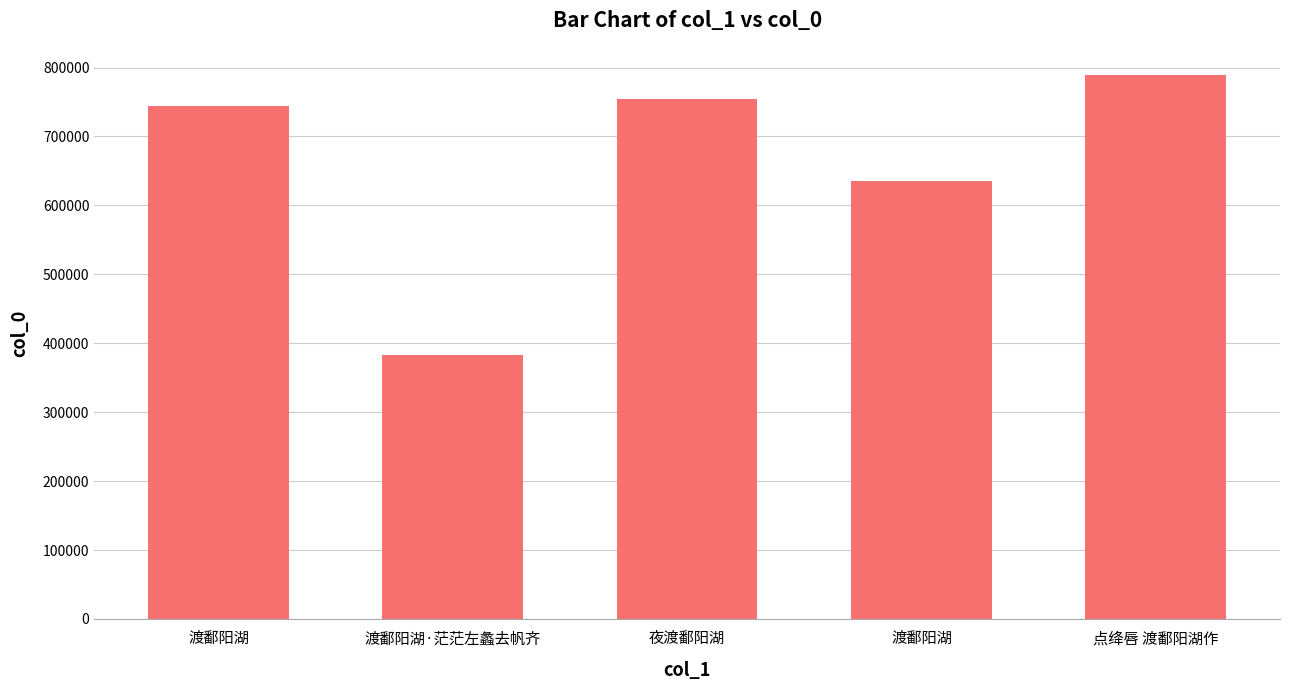

How many values are below 743586?

2